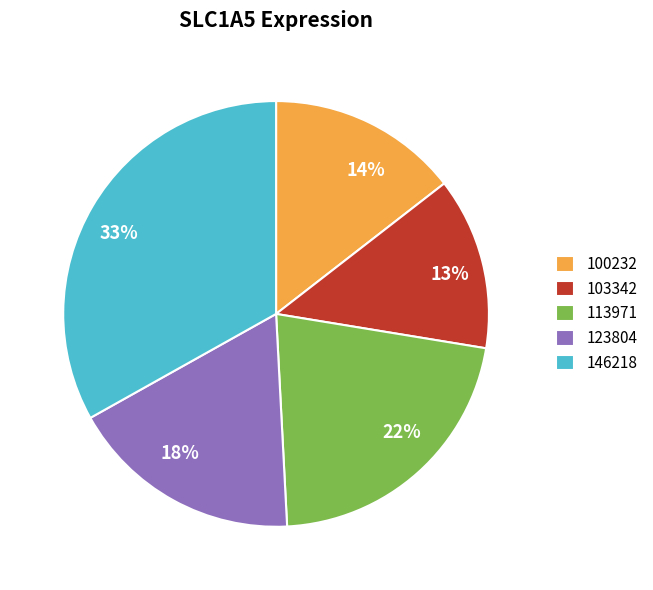

The 22% slice represents 22% of the pie. True or false?

True